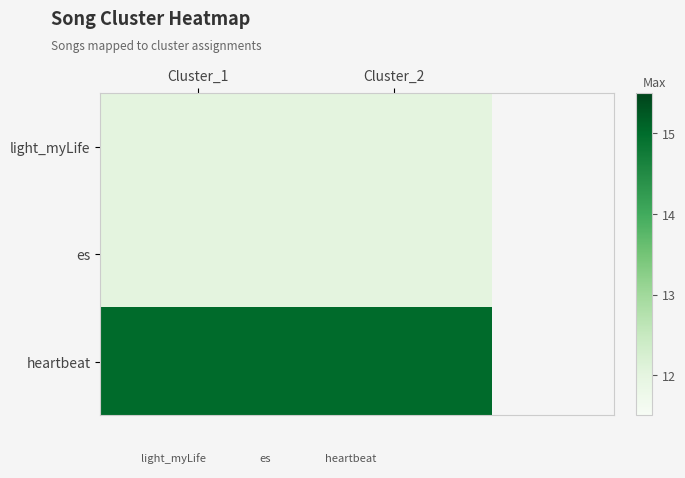

At how many categories does at least one series exceed 12?

2